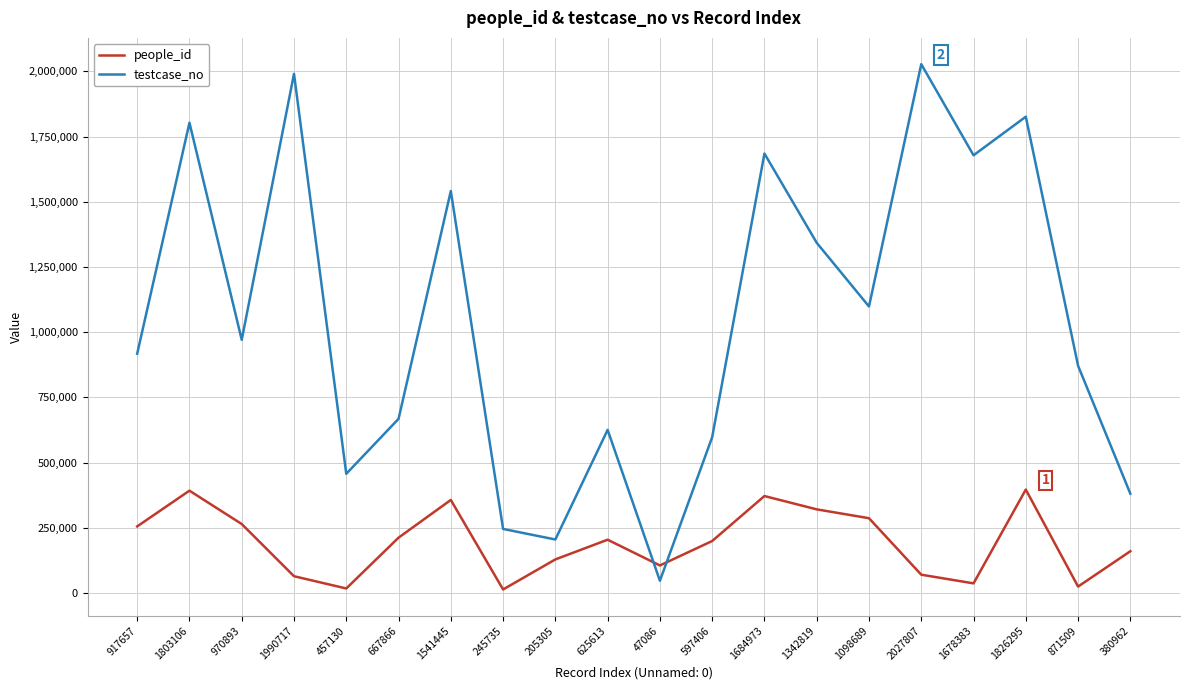

How many times do testcase_no and people_id cross each other?

2